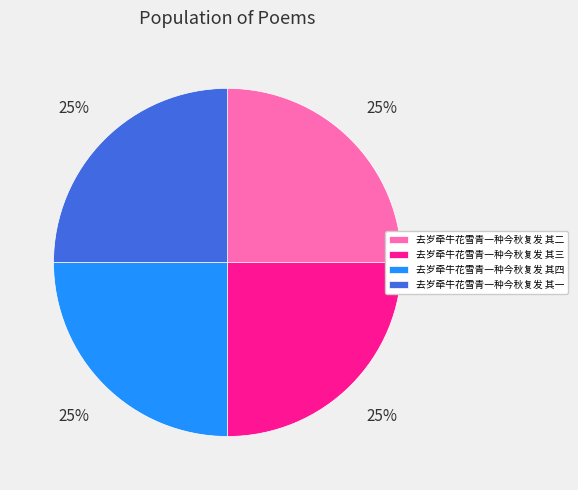

Approximately how many times larger is the value at 去岁牵牛花雪青一种今秋复发 其一 compared to 去岁牵牛花雪青一种今秋复发 其四?

1.0